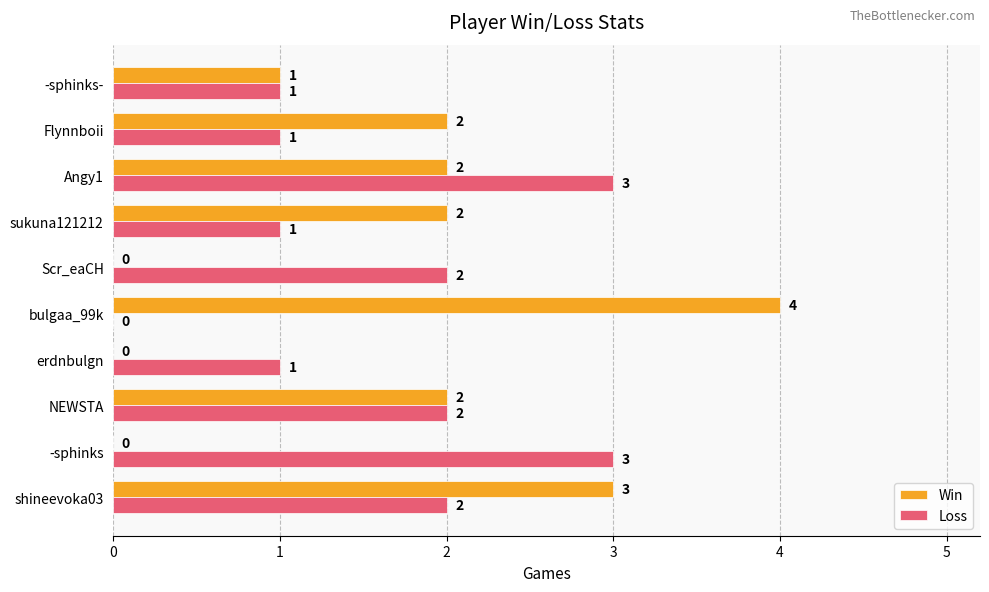

How many Win values are between 0 and 2?

8